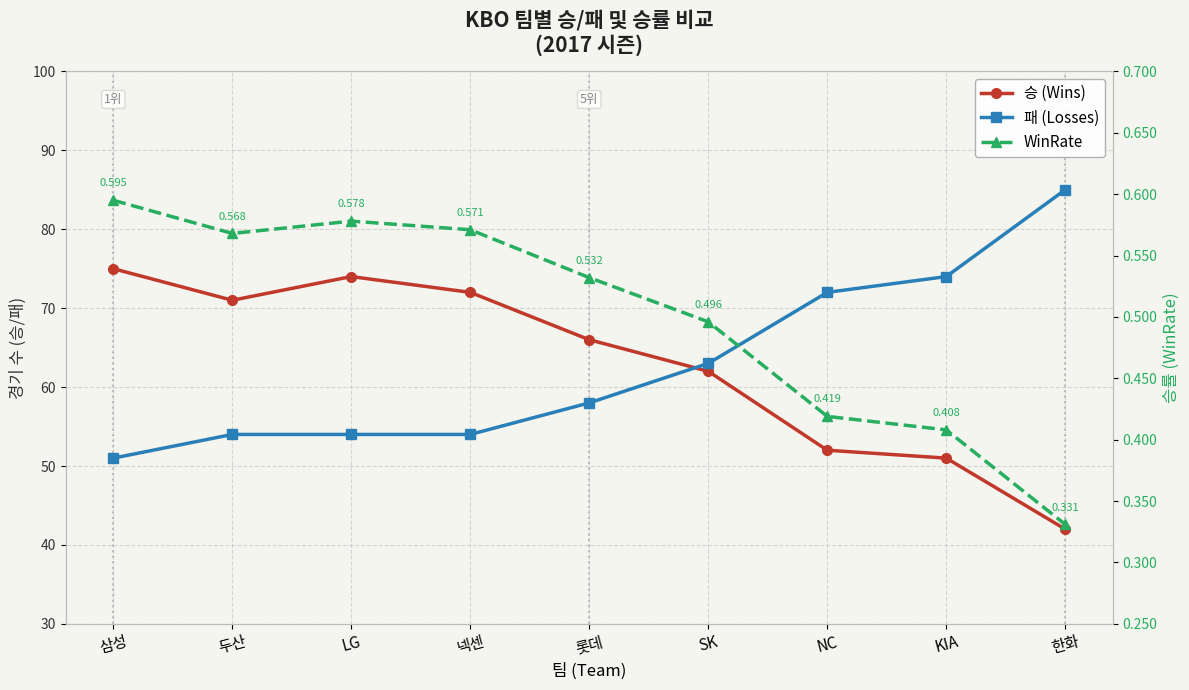

What are all the series names shown in the legend?

승 (Wins), 패 (Losses), WinRate